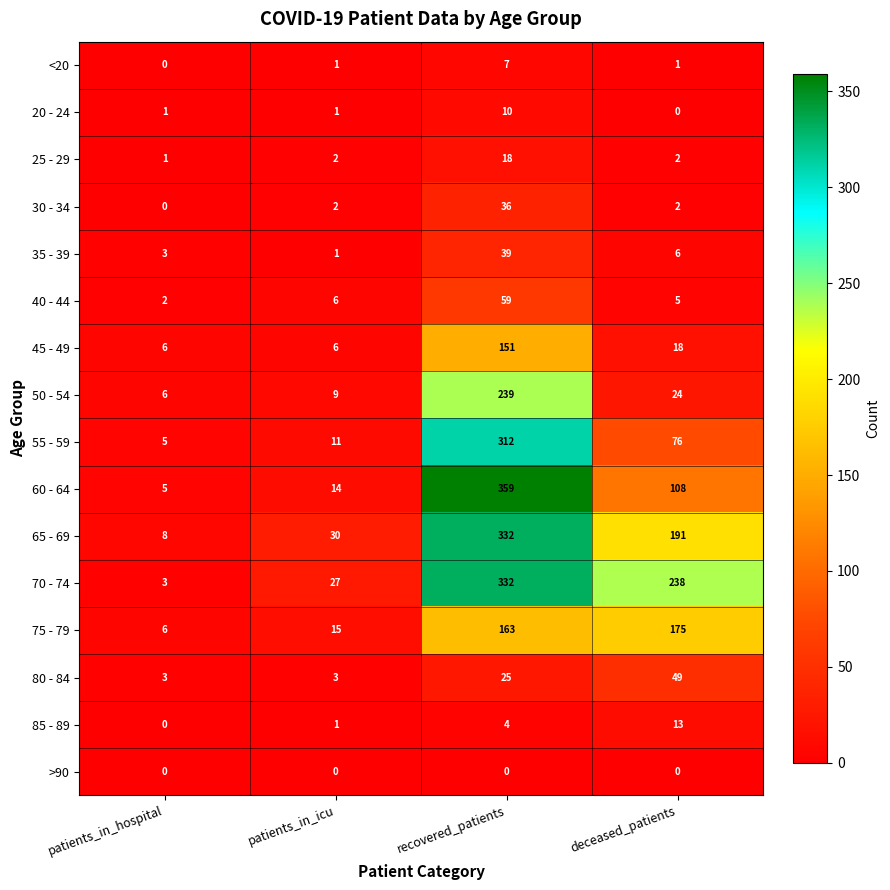

The value of 30 - 34 at recovered_patients is 14. True or false?

False